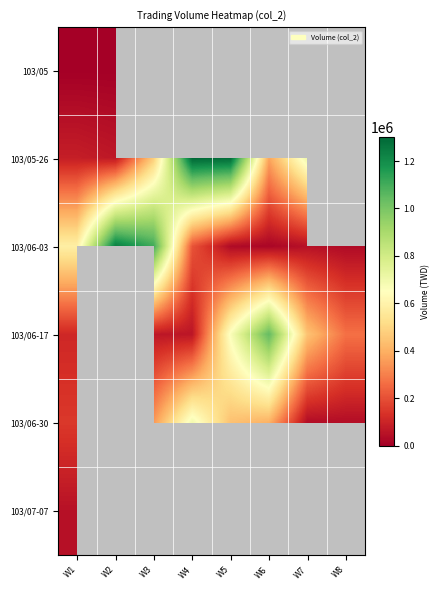

What is the maximum value for 103/05?

1950.0